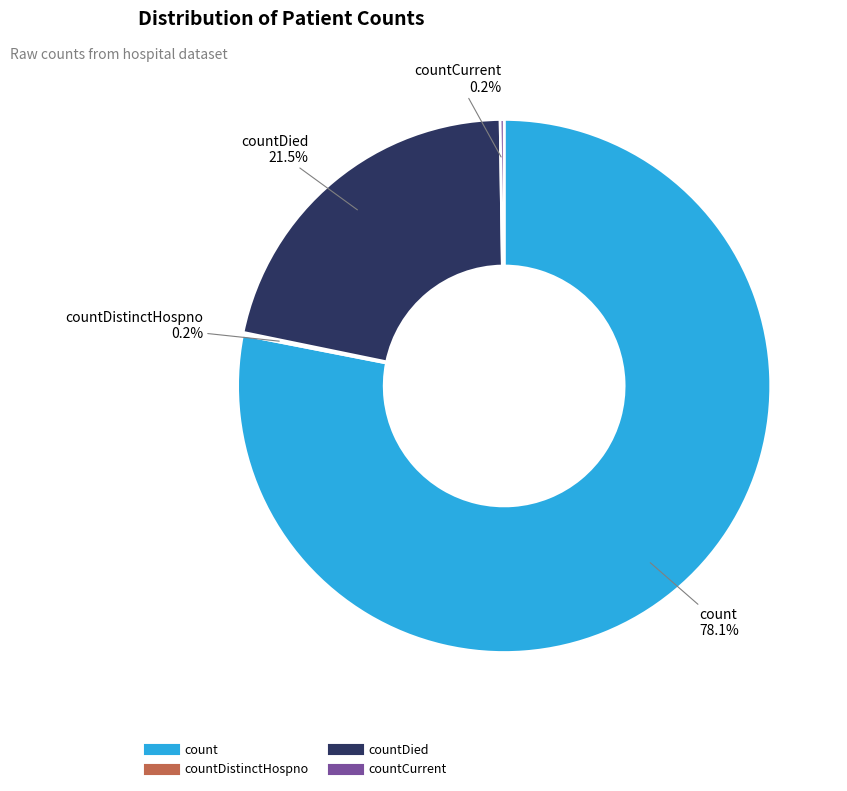

Does any single category account for the majority?

Yes